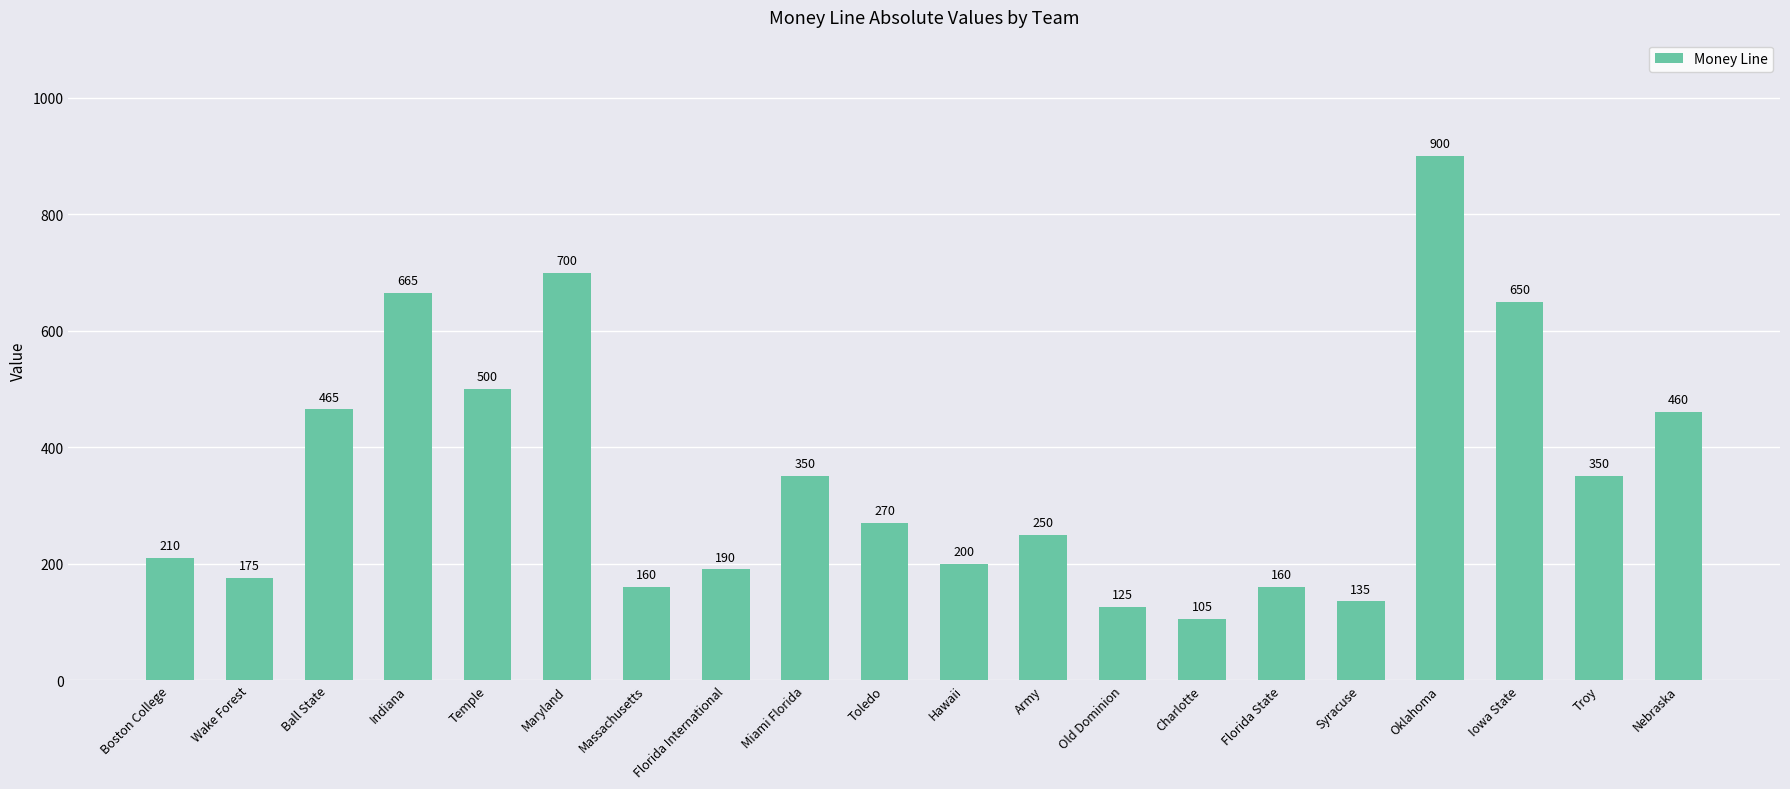

Reading right to left, transcribe all the data shown in this chart.

460	350	650	900	135	160	105	125	250	200	270	350	190	160	700	500	665	465	175	210